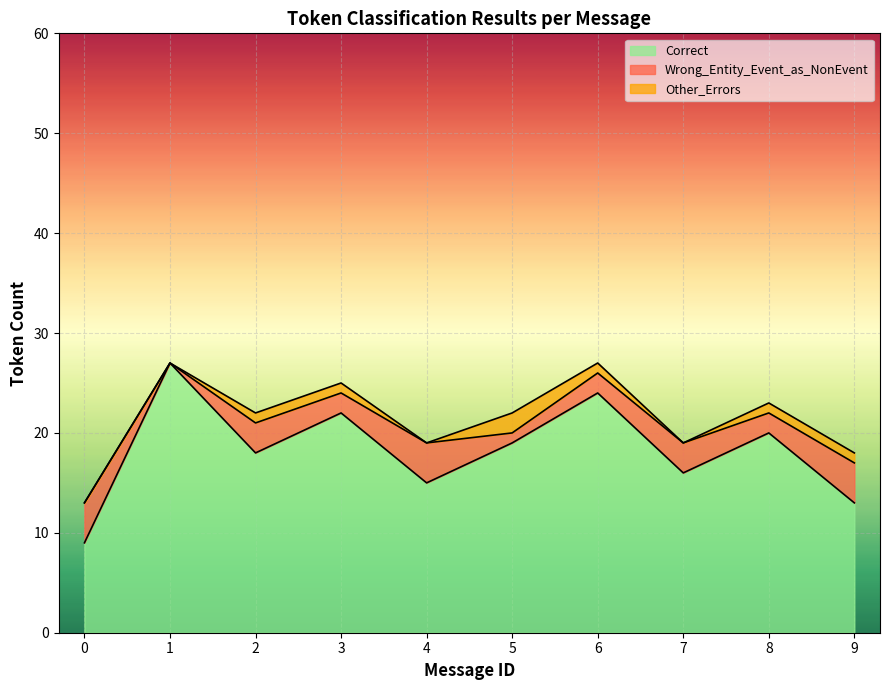

The Correct series shows 5 at 4. True or false?

False